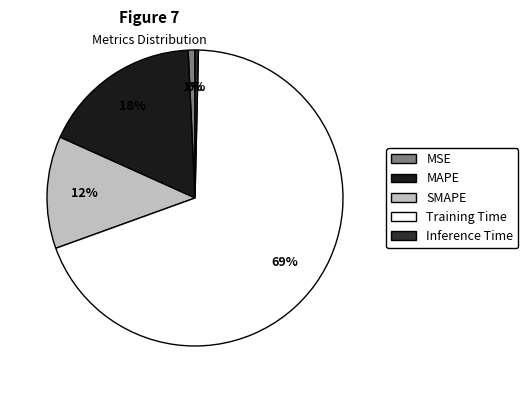

How many slices are in this pie chart?

5